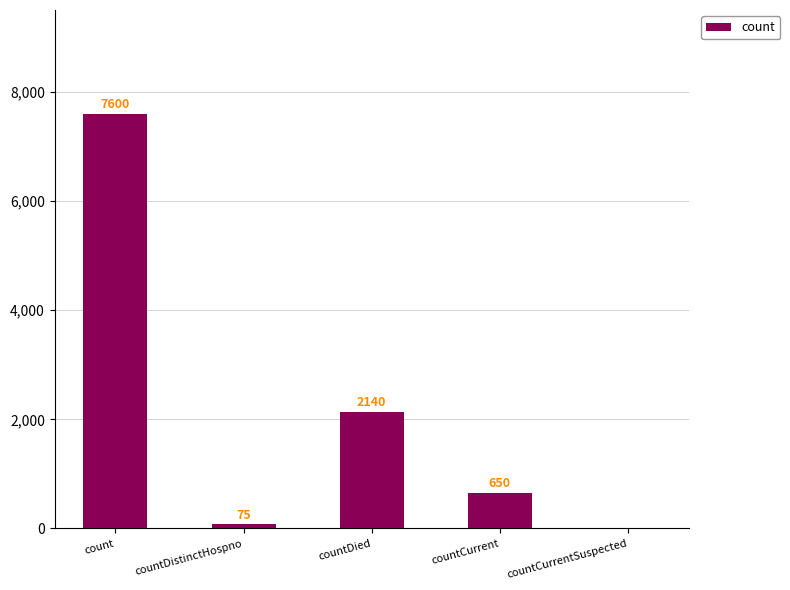

Which category has the highest value across all series?

count